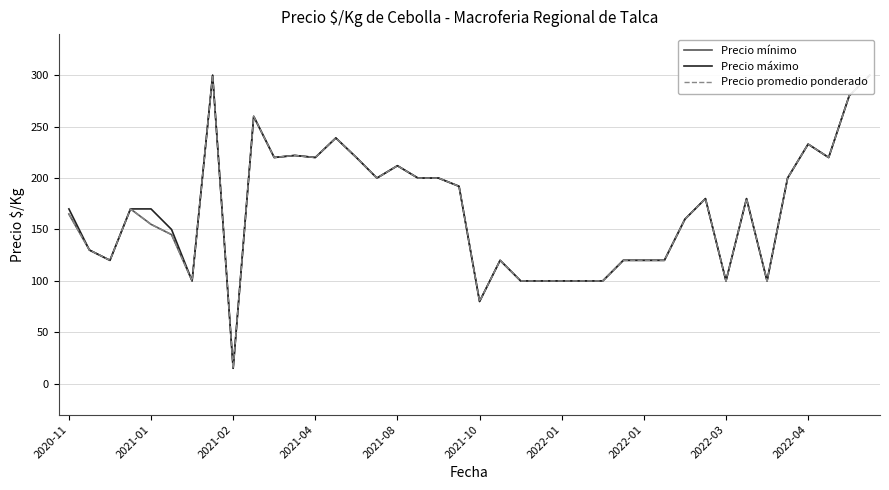

True or false: Precio promedio ponderado has more than 2 points higher than both neighbors.

True